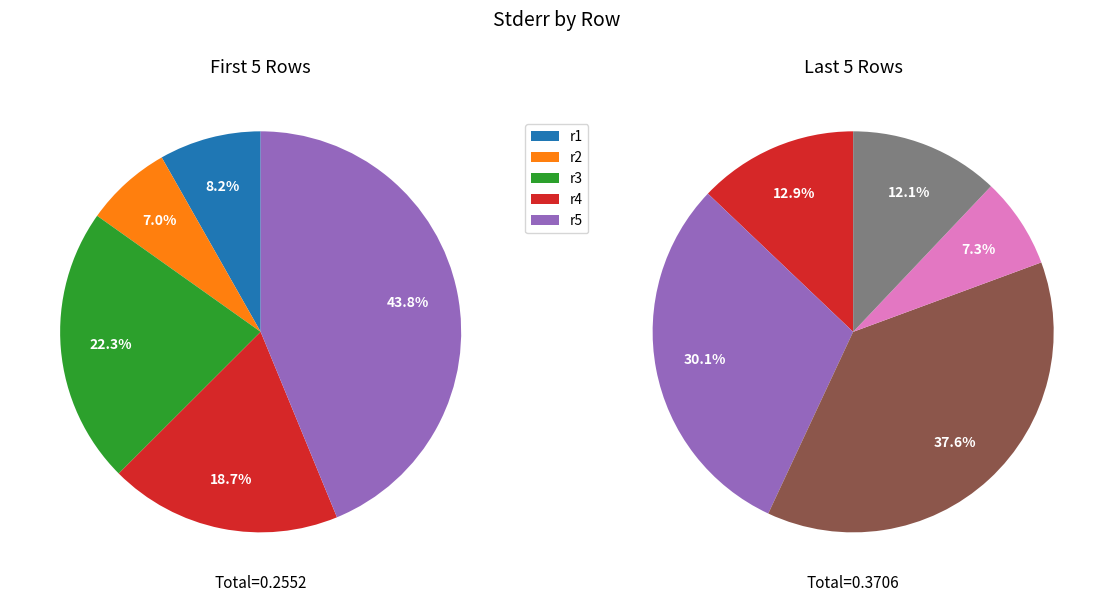

Rank the categories by value from lowest to highest.

r2, r1, r7, r8, r4, r3, r5, r6